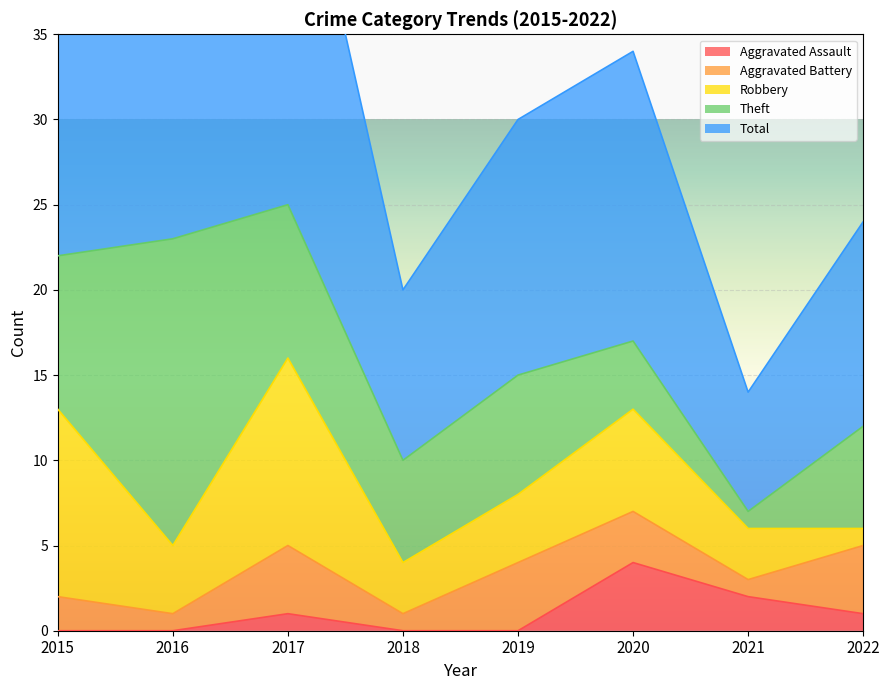

What is the sum of the Theft values at 2020 and 2015?

13